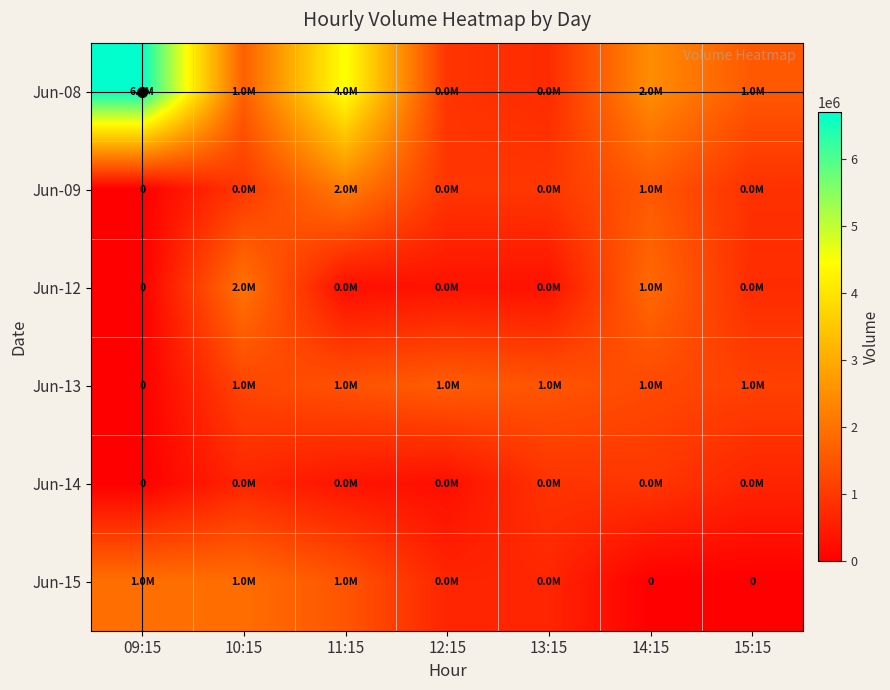

Which label corresponds to the largest value in the chart?

09:15